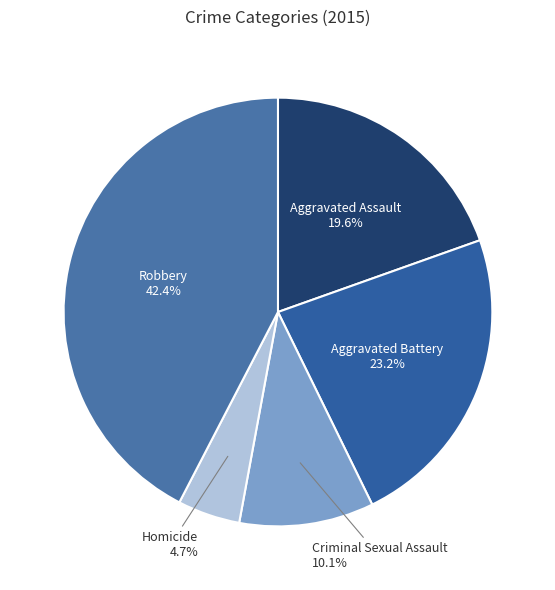

How many slices are in this pie chart?

5